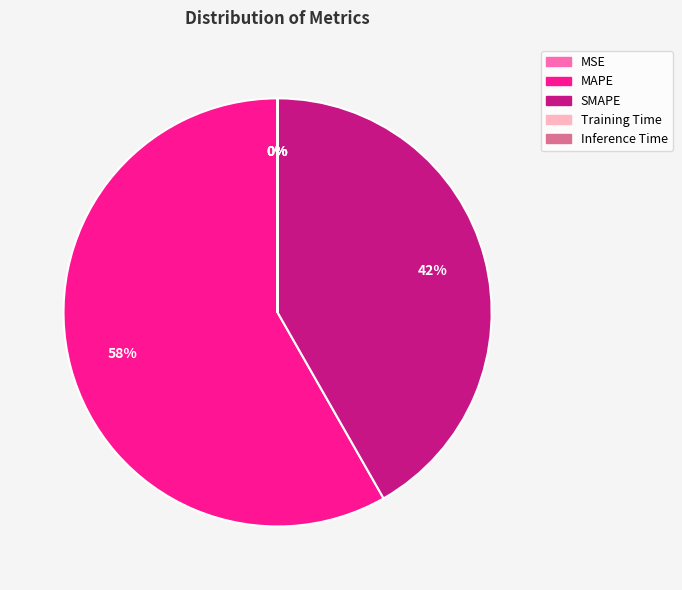

Which slice is the largest?

MAPE